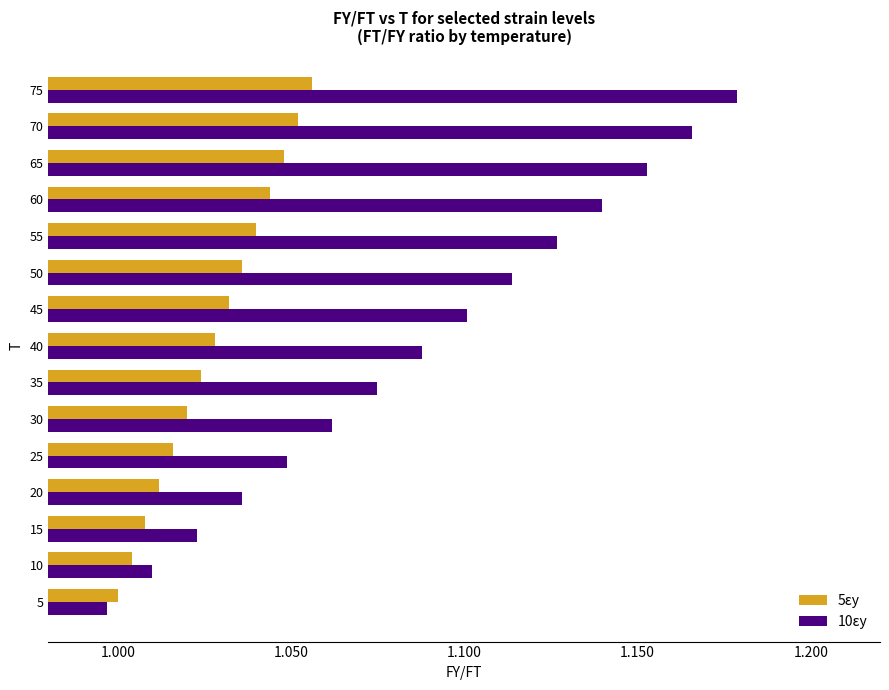

Is it true that 5εy equals 1.1 at 70?

True